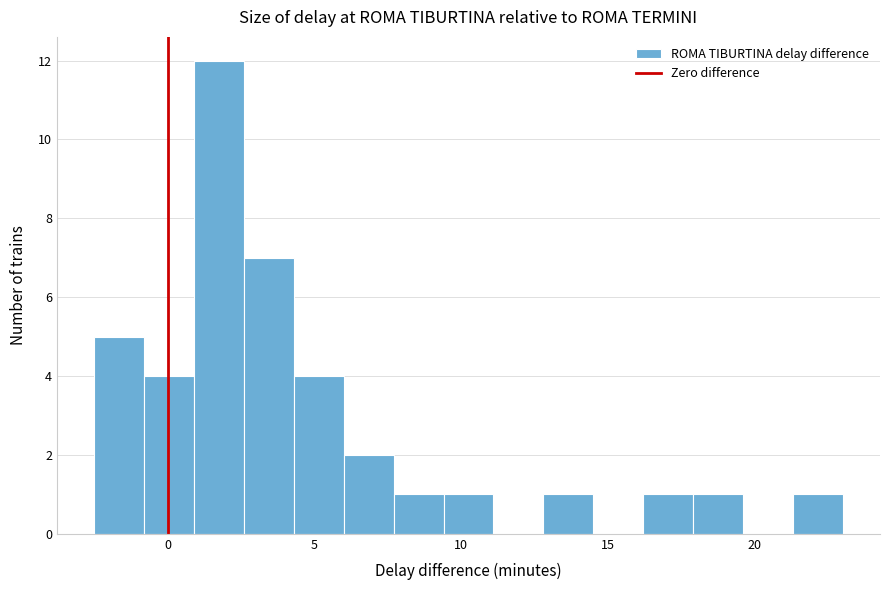

Around what value on the x-axis is the tallest bar? Give the approximate position of its centre, as read against the axis.

2.0